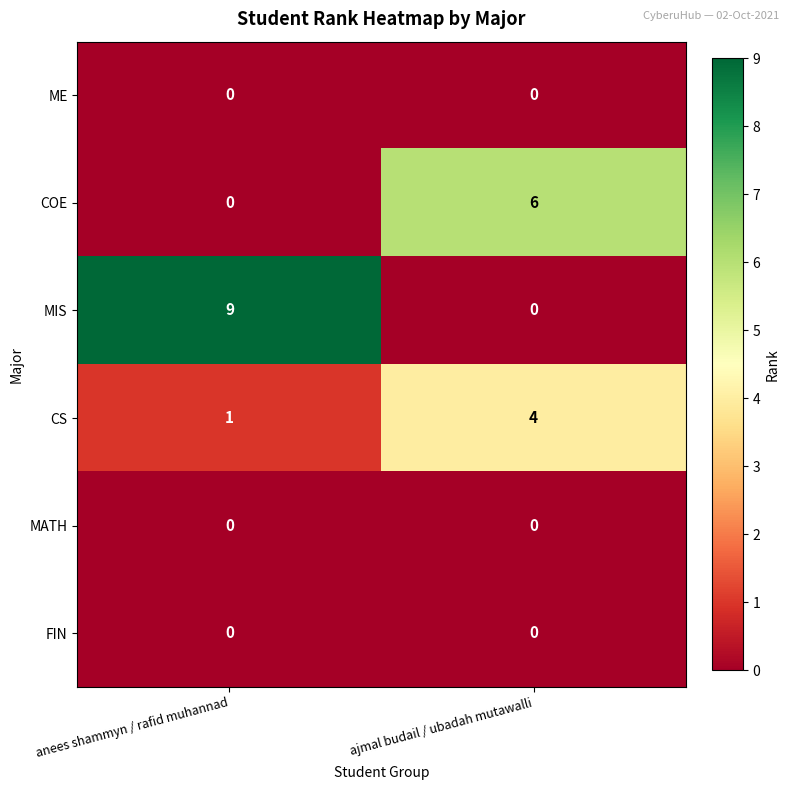

Is it true that MATH equals 0 at ajmal budail / ubadah mutawalli?

True